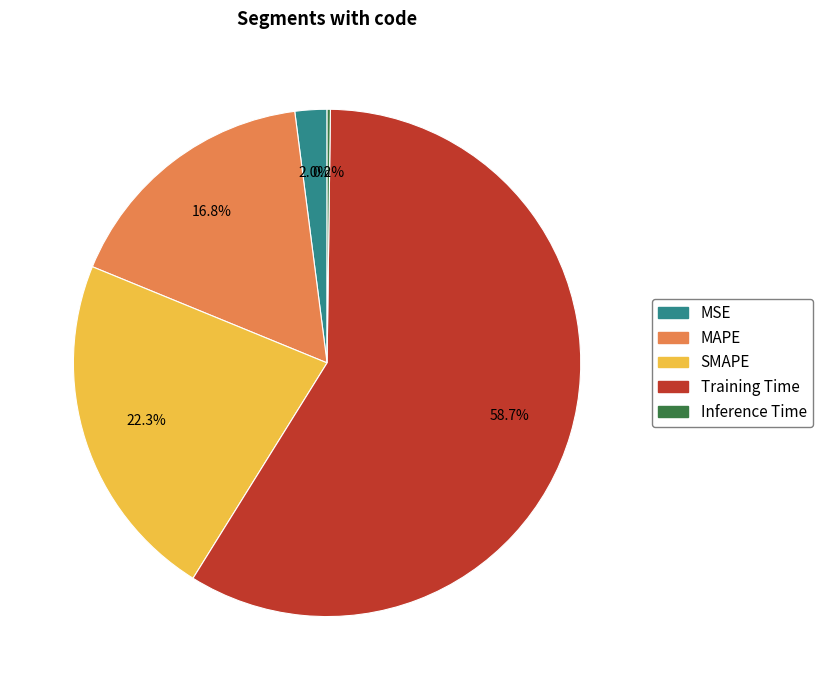

Is Training Time the majority of the pie?

Yes